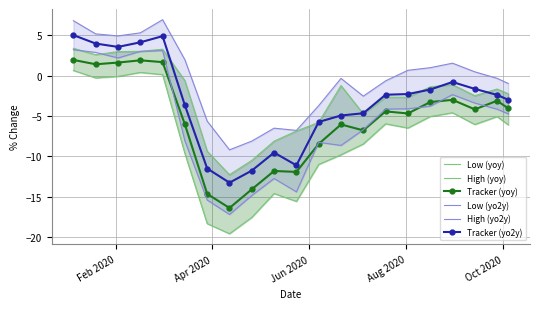

True or false: Tracker (yo2y) and Tracker (yoy) cross at least once.

False